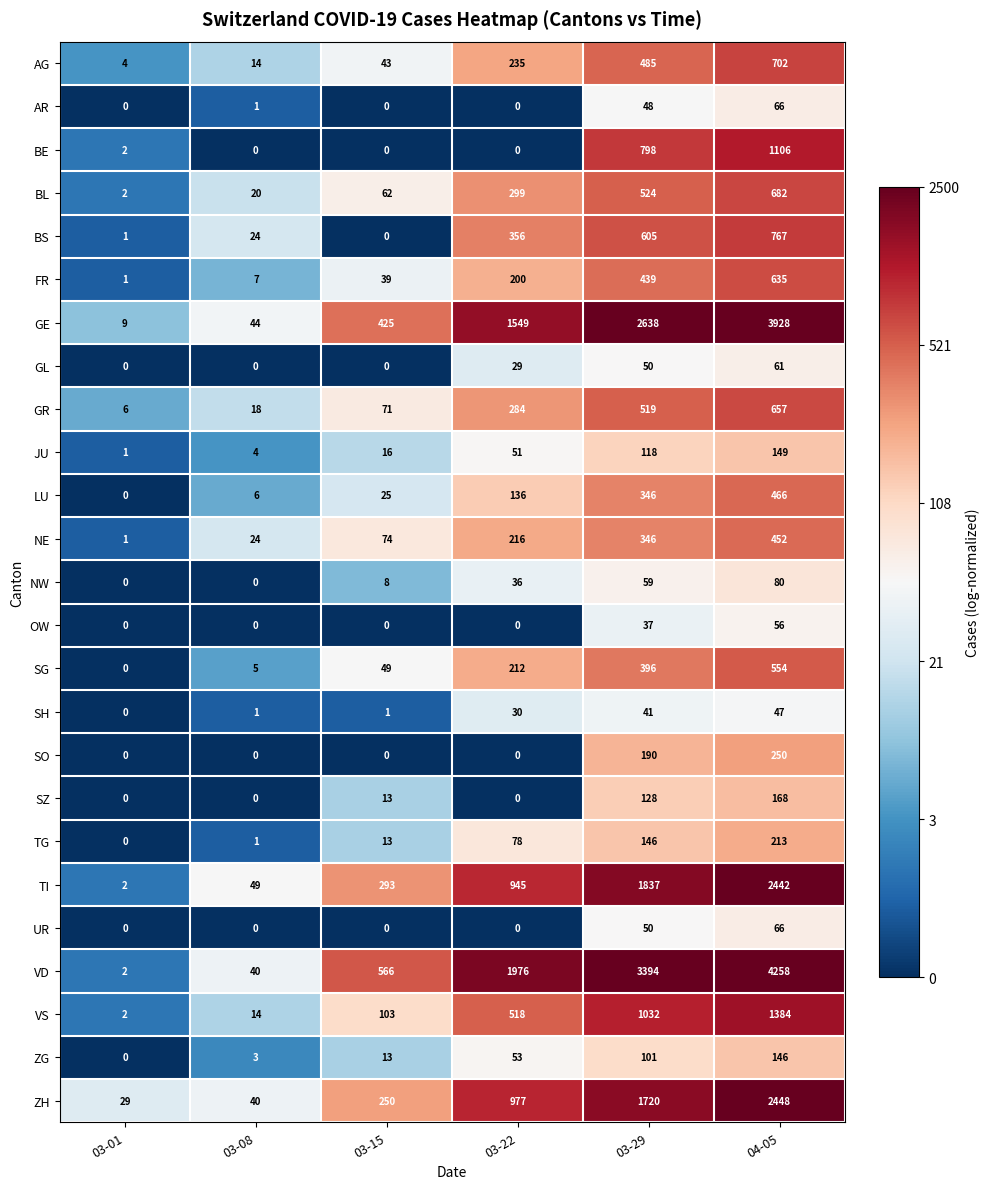

What is the maximum value for VS?

1384